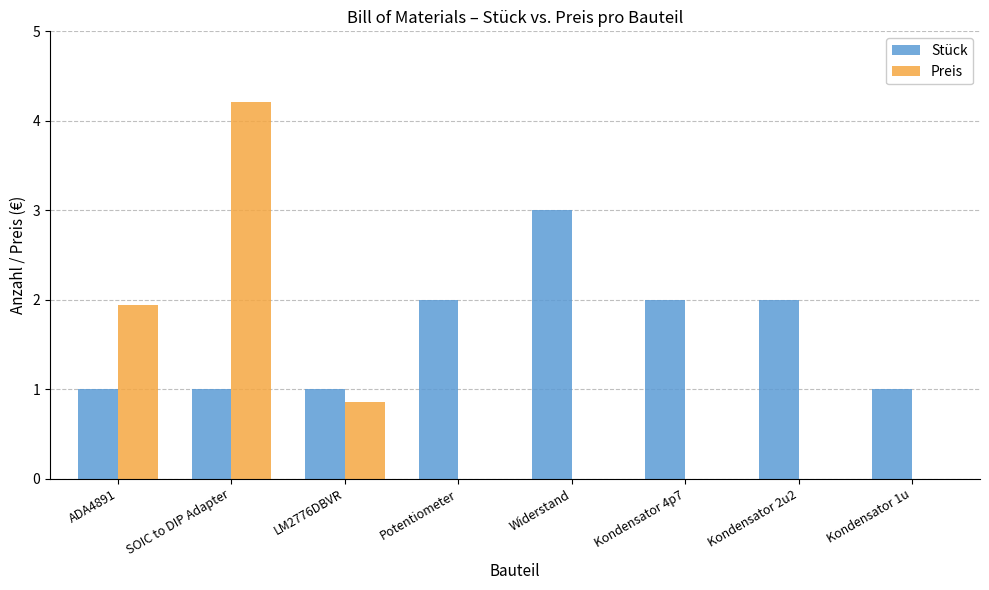

The value of Stück at Widerstand is 3.0. True or false?

True